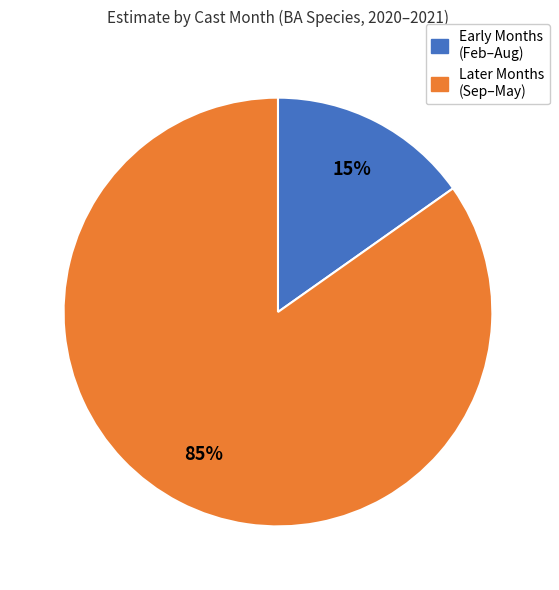

Between Later Months (Sep–May) and Early Months (Feb–Aug), which is larger?

Later Months (Sep–May)